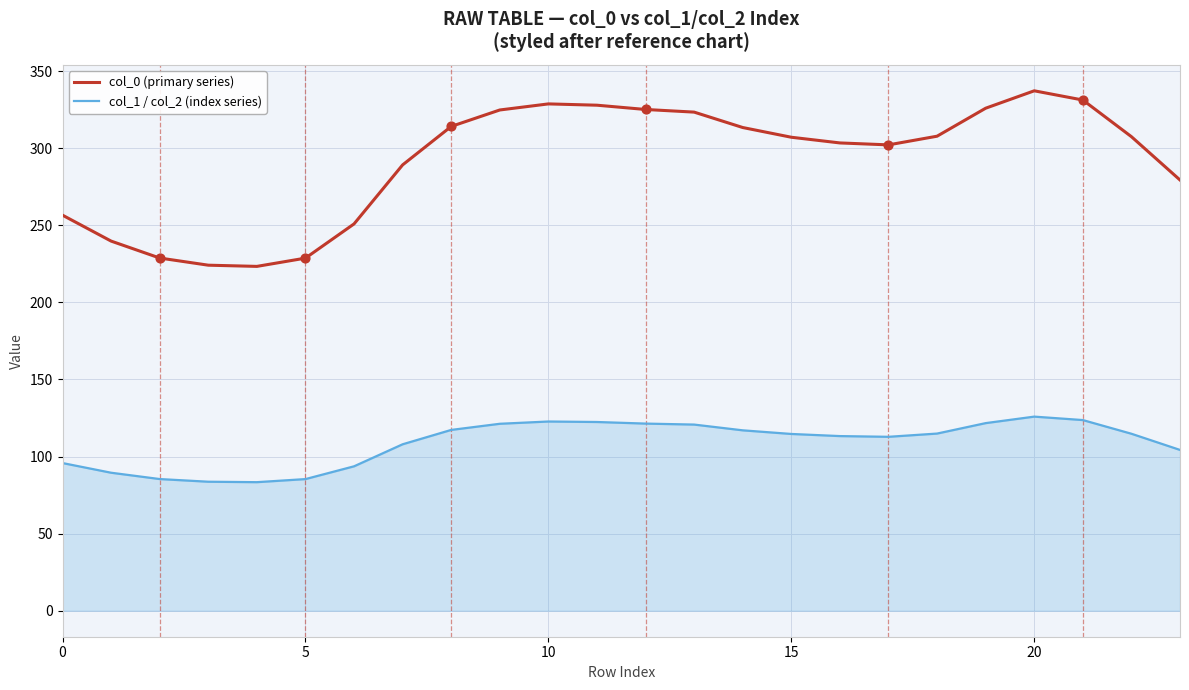

Which series has the largest total across all categories?

col_0 (primary series)